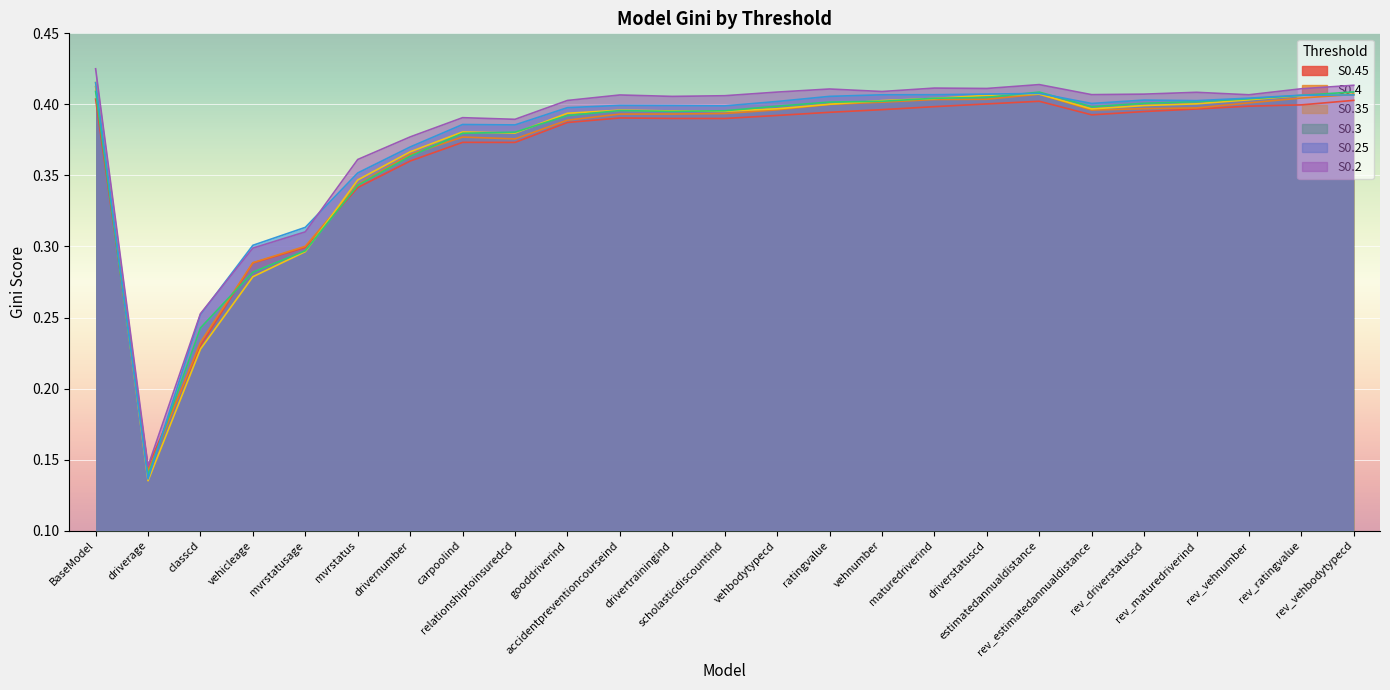

How many interior local valleys does the S0.4 series have?

3